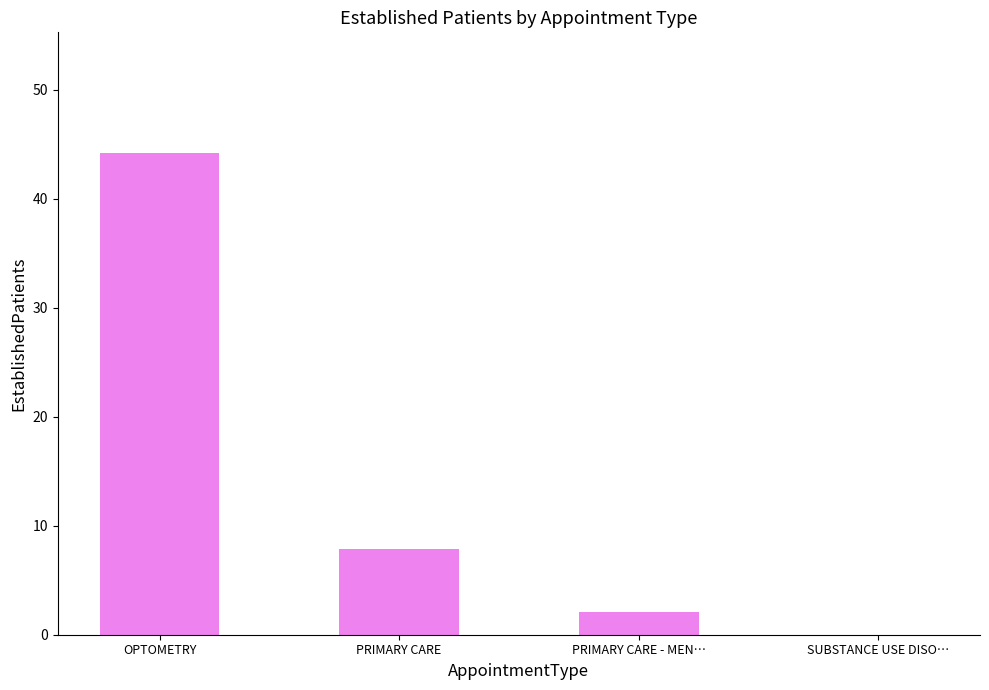

At which label does the data first exceed 7?

OPTOMETRY